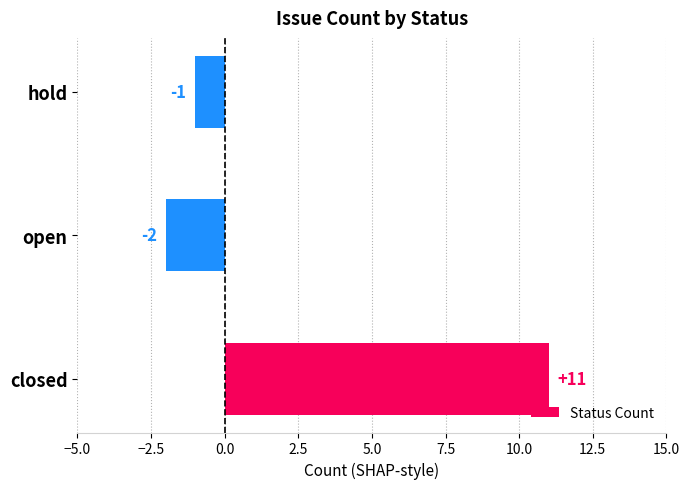

How many data points are above -1?

1